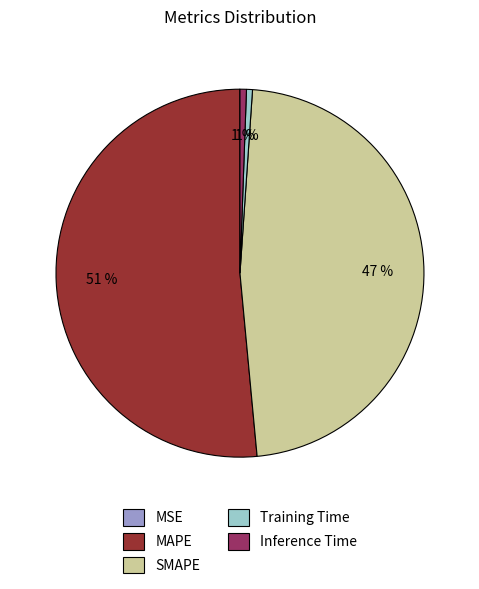

True or false: MAPE accounts for 51% of the total.

True